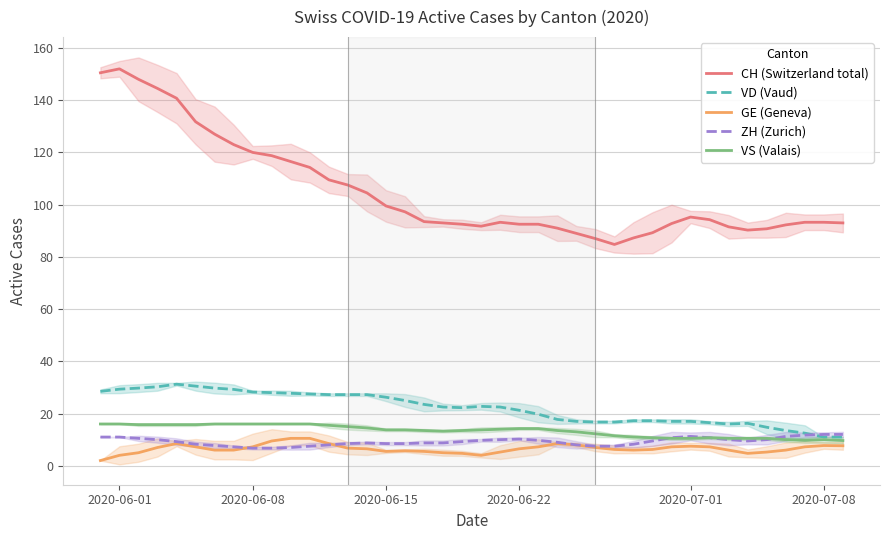

Is this an area chart (filled region under the line)?

No